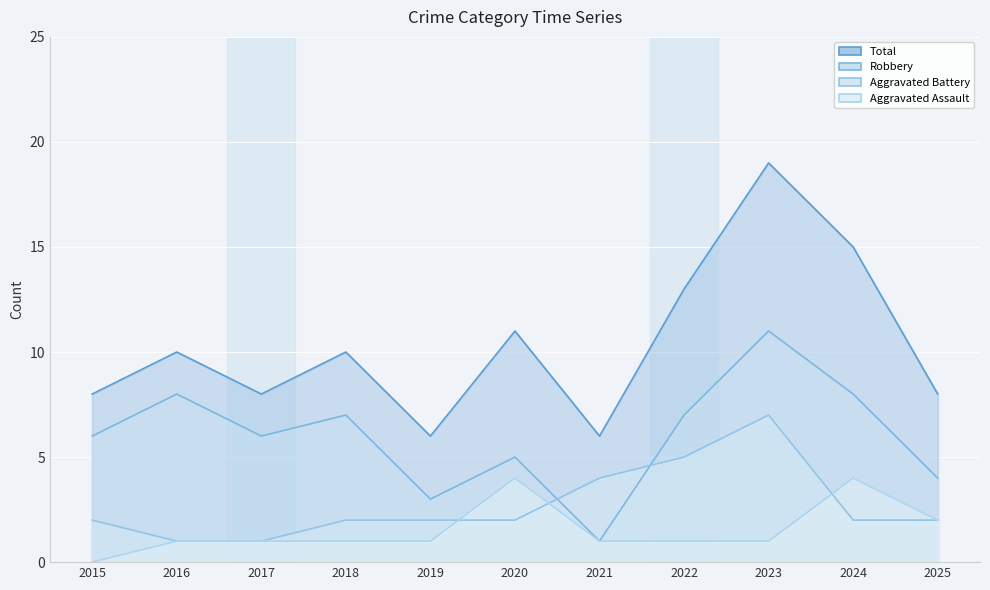

What is the difference between the maximum and minimum values in the Aggravated Assault series?

4